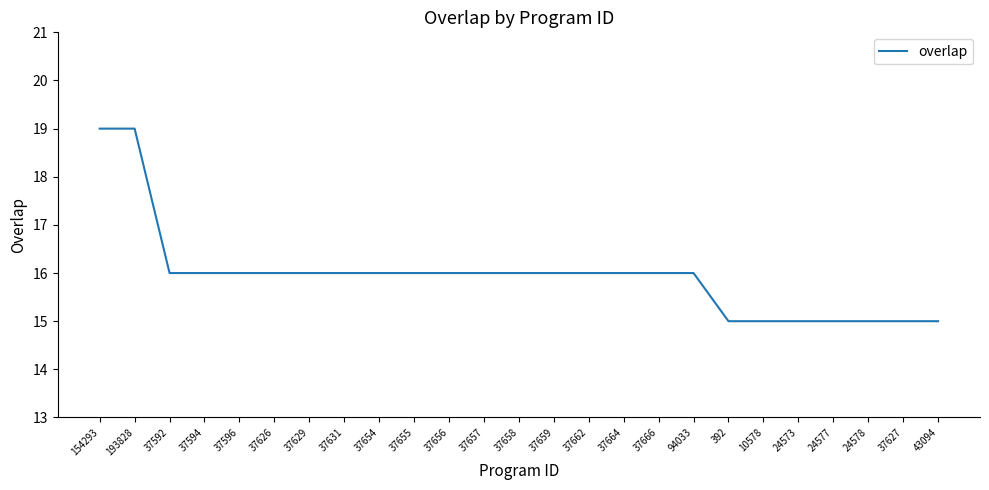

Reading left to right, extract all data points from this chart.

154293=19	193828=19	37592=16	37594=16	37596=16	37626=16	37629=16	37631=16	37654=16	37655=16	37656=16	37657=16	37658=16	37659=16	37662=16	37664=16	37666=16	94033=16	392=15	10578=15	24573=15	24577=15	24578=15	37627=15	43094=15